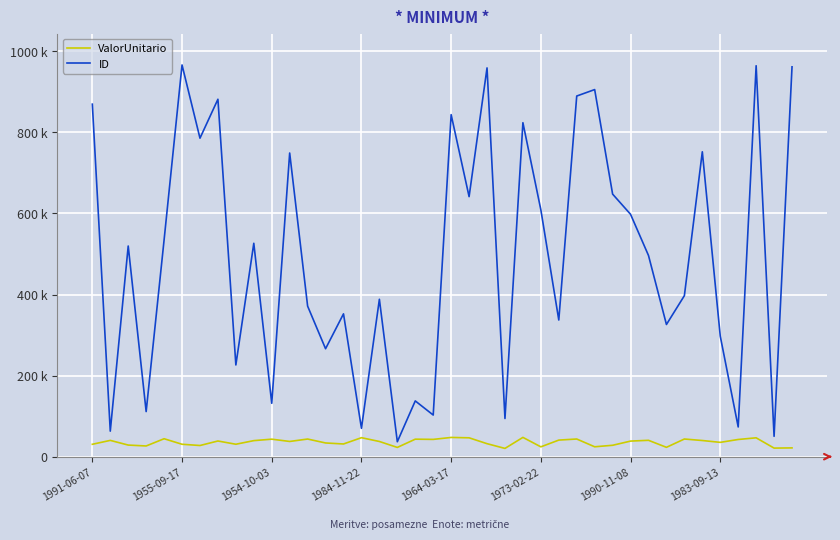

Which series has the largest total across all categories?

ID